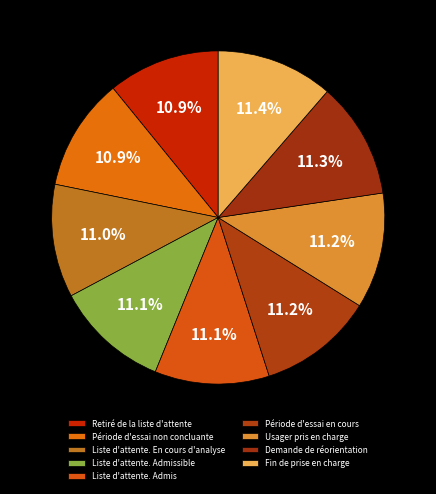

Which category has the smallest portion of the pie?

Retiré de la liste d'attente